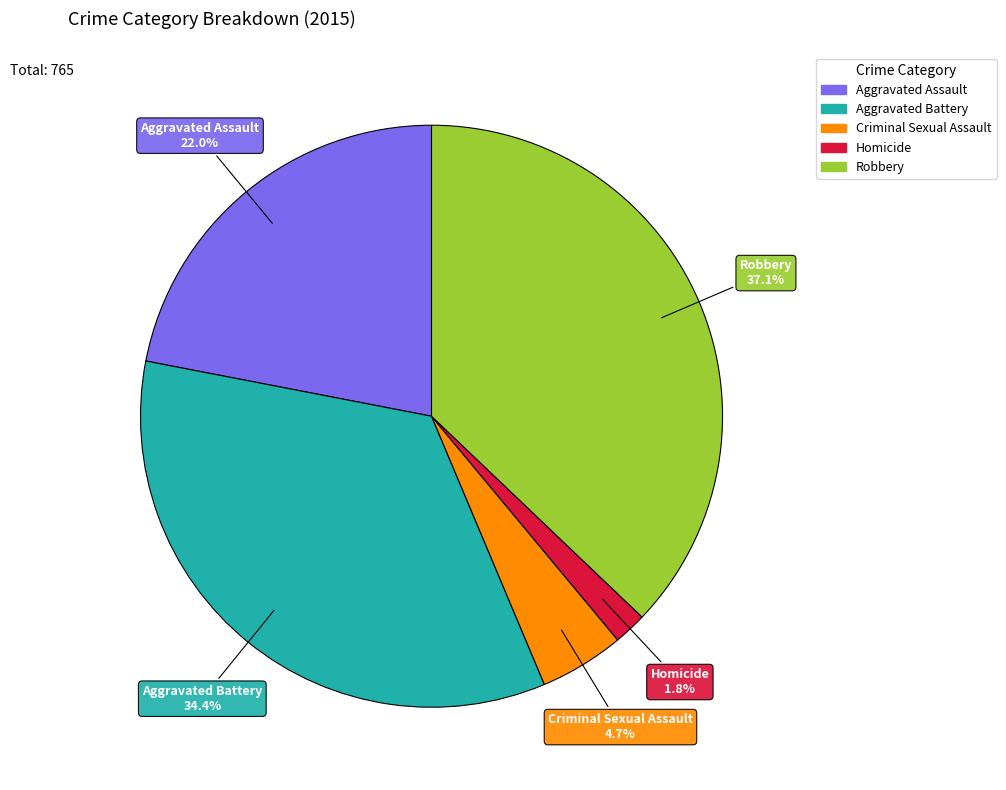

To the nearest percent, what percentage of the pie is Aggravated Assault?

22%